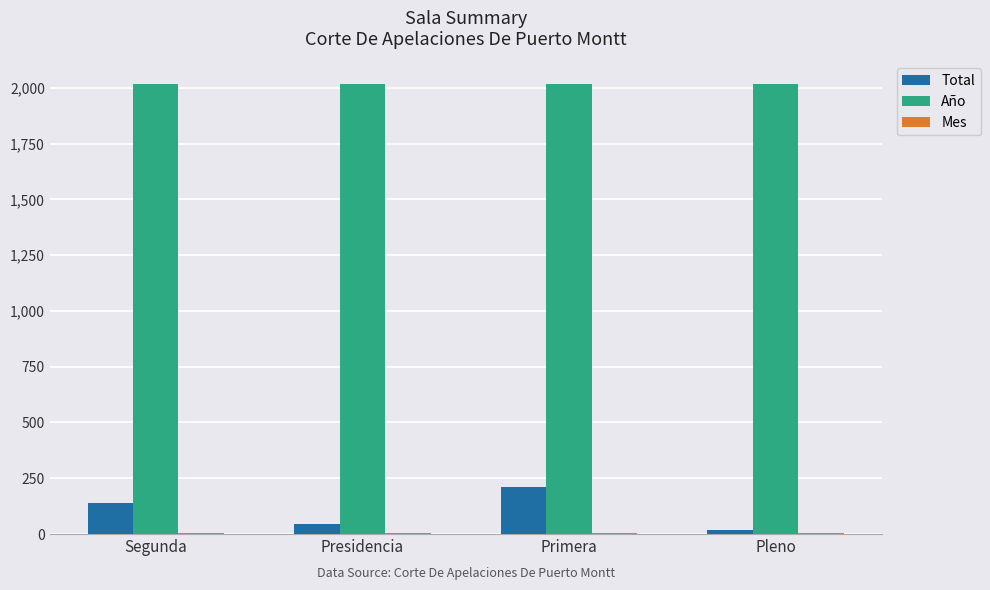

The value of Total at Segunda is 241. True or false?

False